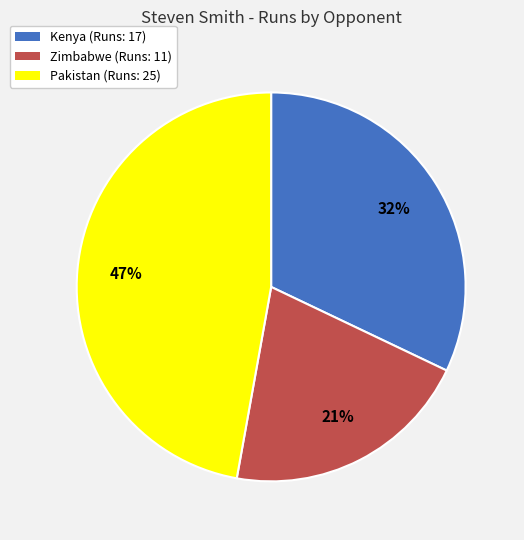

Rank the categories by value from highest to lowest.

Pakistan, Kenya, Zimbabwe